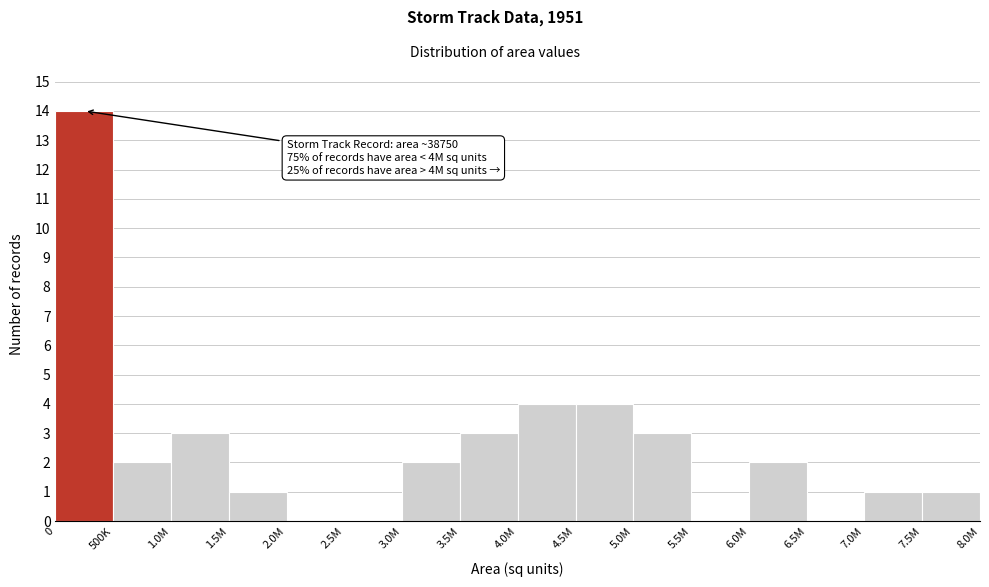

Reading left to right, transcribe all the data shown in this chart.

0=14	500K=2	1.0M=3	1.5M=1	2.0M=0	2.5M=0	3.0M=2	3.5M=3	4.0M=4	4.5M=4	5.0M=3	5.5M=0	6.0M=2	6.5M=0	7.0M=1	7.5M=1